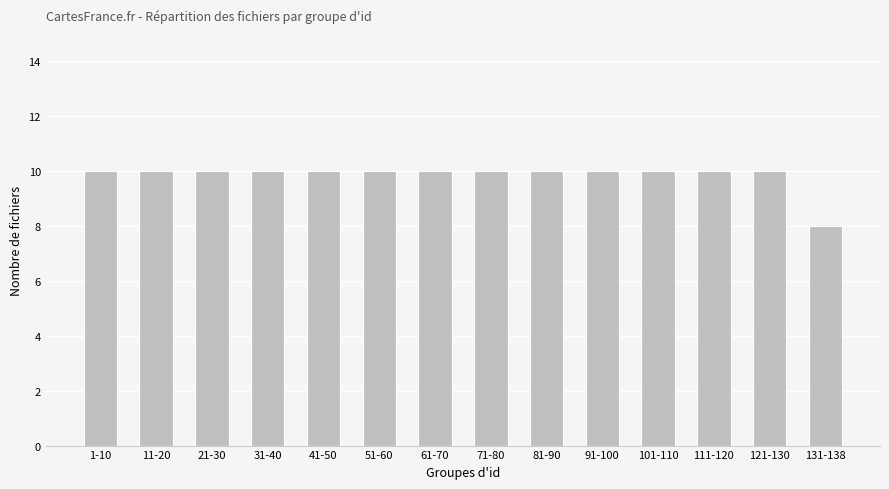

Reading left to right, list all the values displayed in this chart.

1-10=10	11-20=10	21-30=10	31-40=10	41-50=10	51-60=10	61-70=10	71-80=10	81-90=10	91-100=10	101-110=10	111-120=10	121-130=10	131-138=8